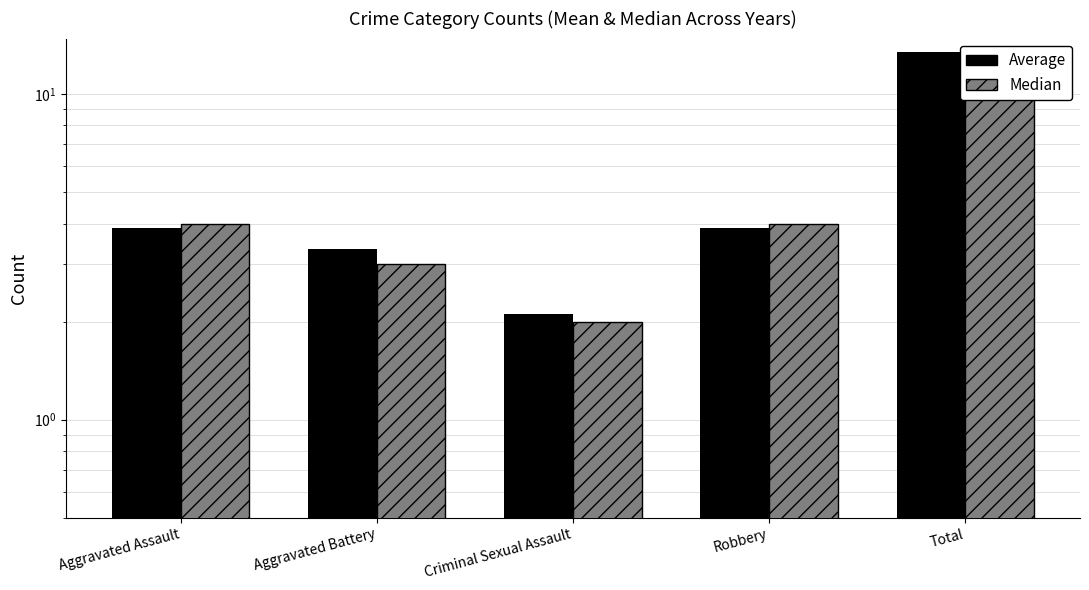

True or false: Median has a value of 0.9 at Aggravated Battery.

False